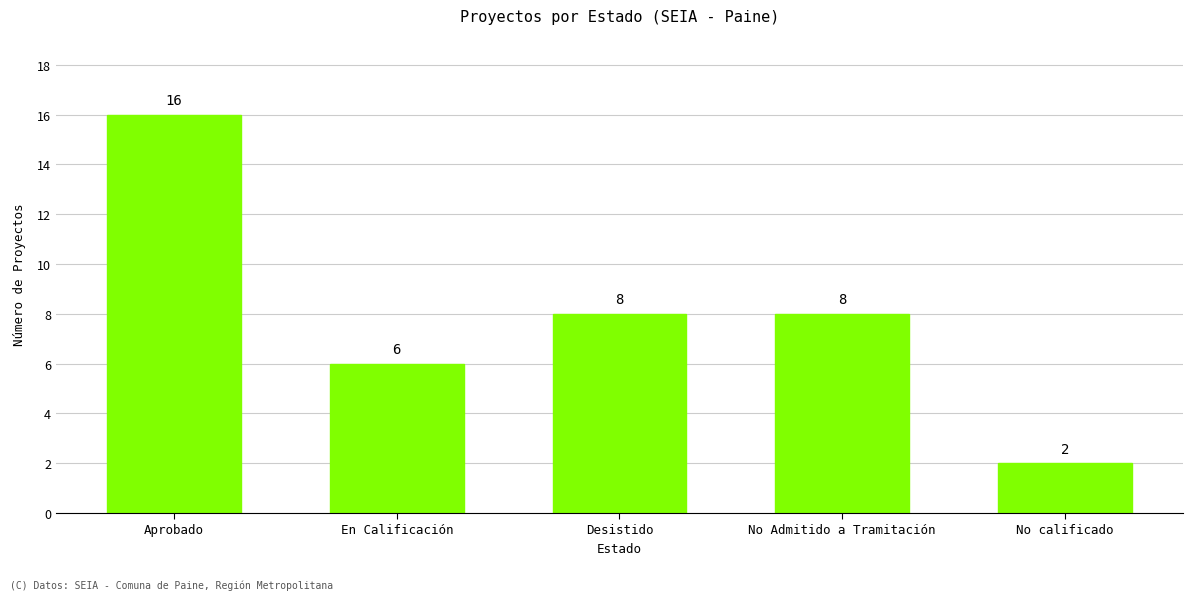

What is the label of the 2nd bar from the right?

No Admitido a Tramitación